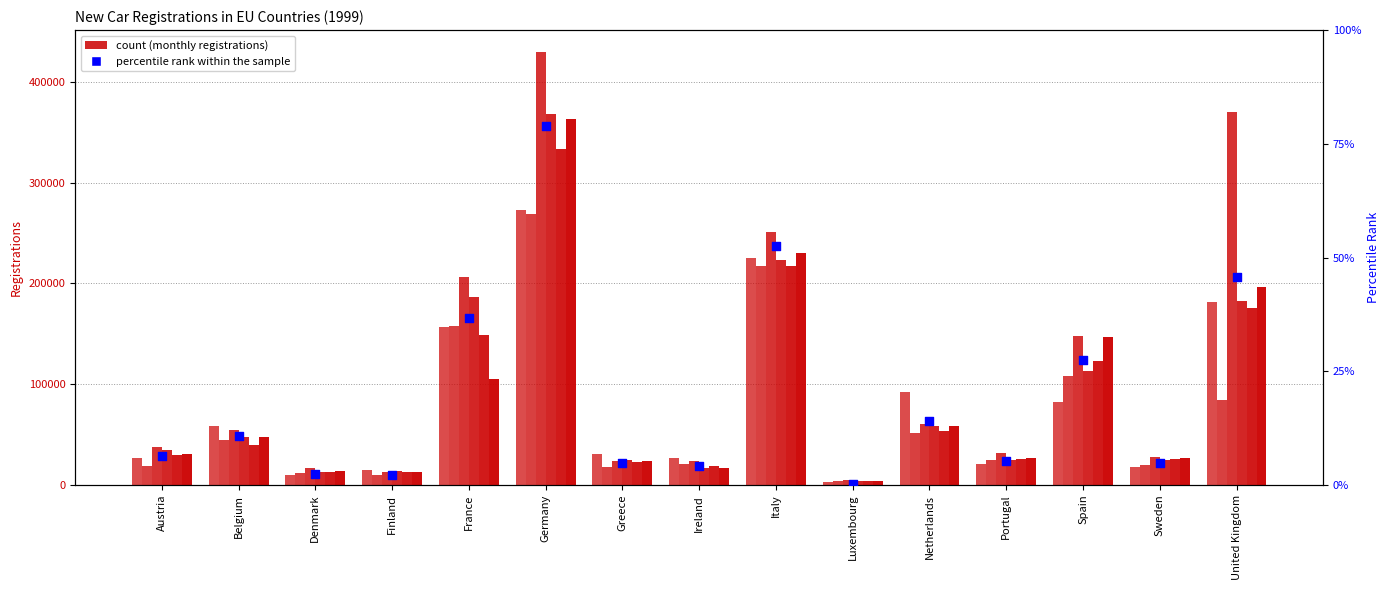

At which category is the sum across all series the highest?

Germany